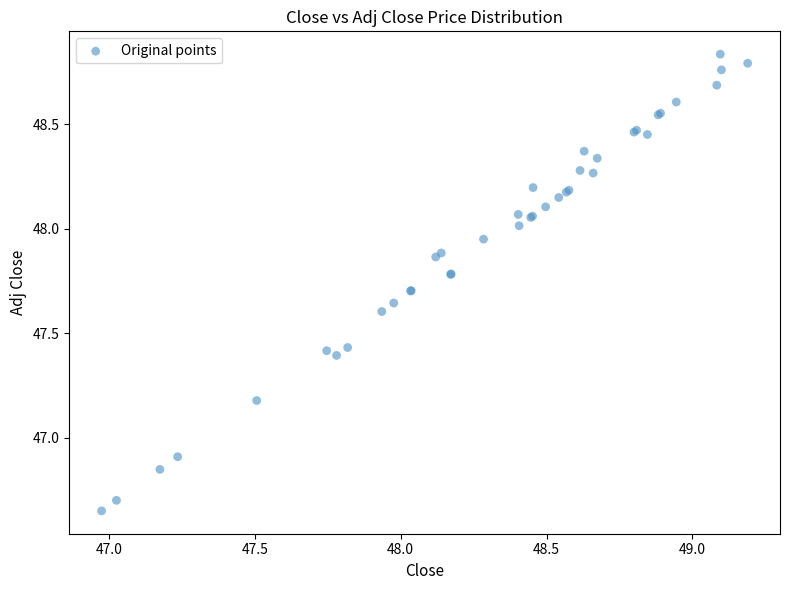

What Y value in the scatter plot is closest to 47?

46.9